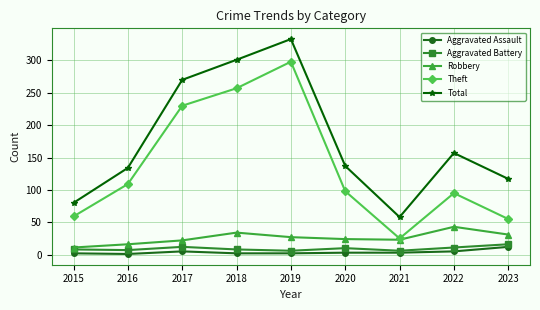

What is the difference between the maximum and minimum values in the Aggravated Battery series?

10